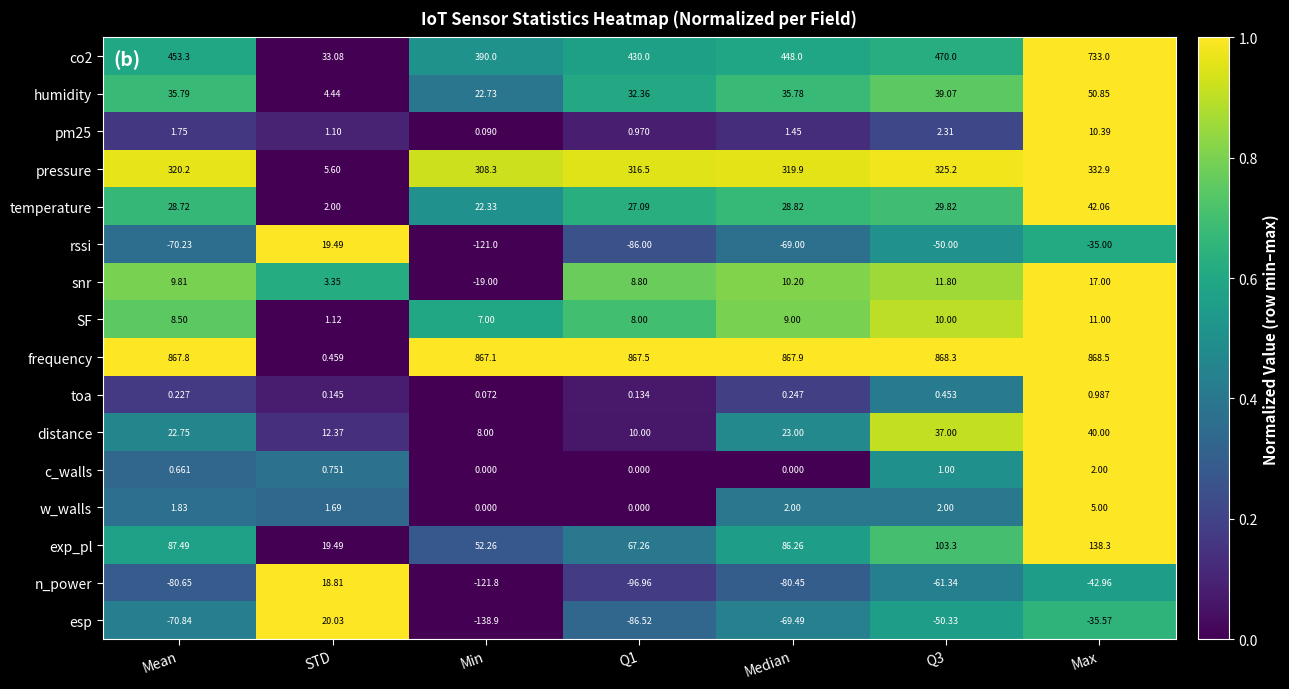

Which category has the highest value in the pressure series?

Max